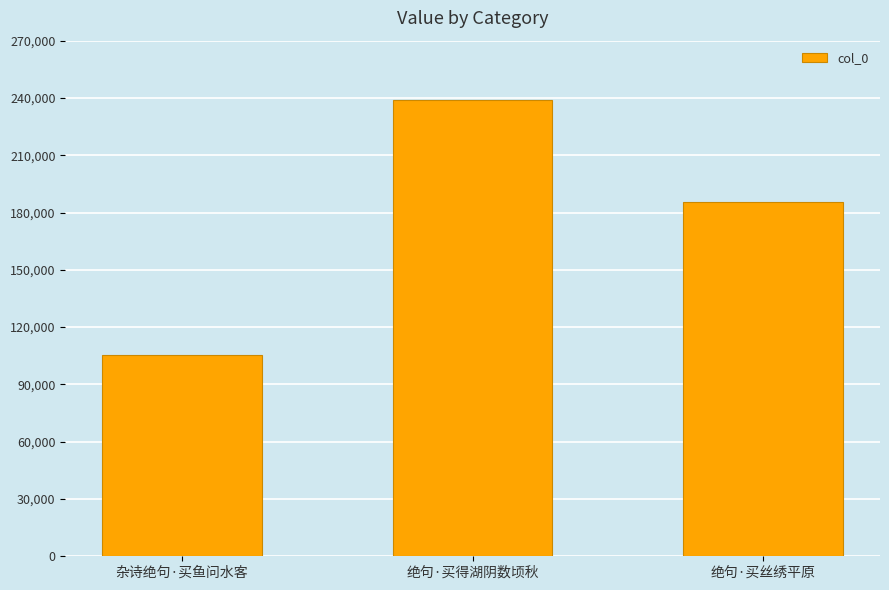

True or false: the data shows 312344 at 绝句·买丝绣平原.

False